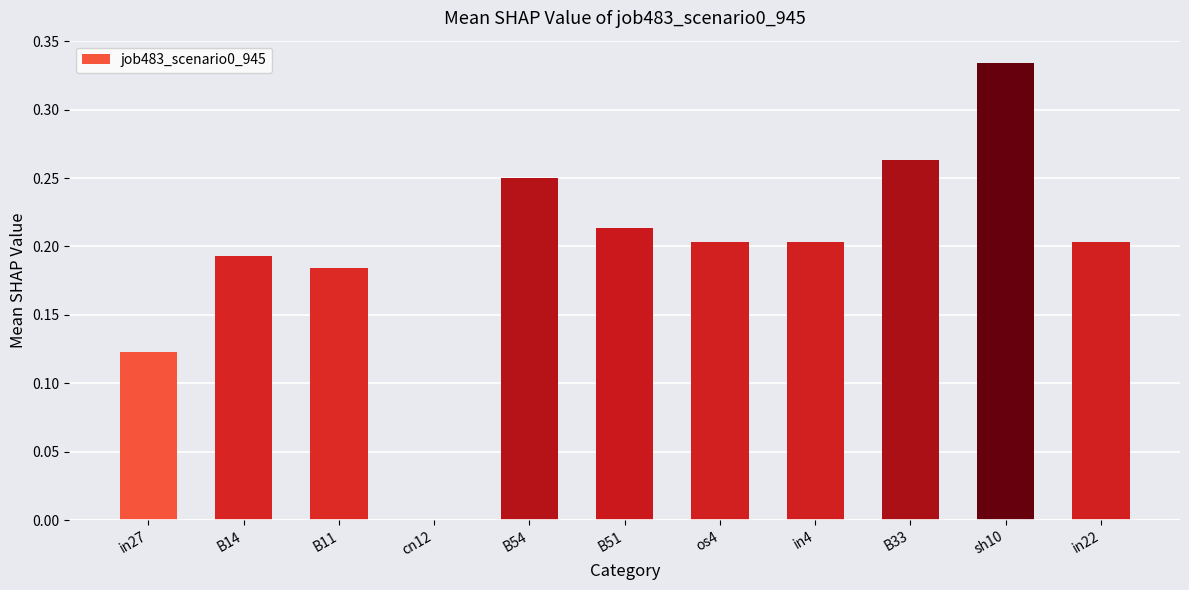

Is it true that the value at in4 is 0.3?

False